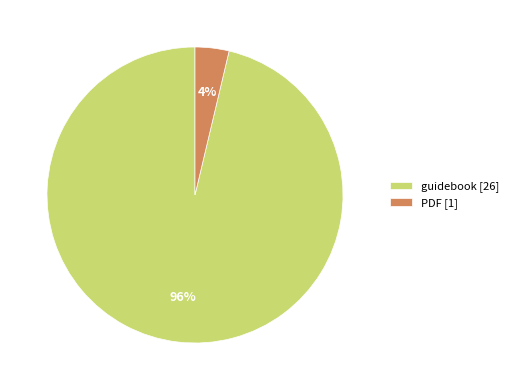

Between PDF and guidebook, which is larger?

guidebook